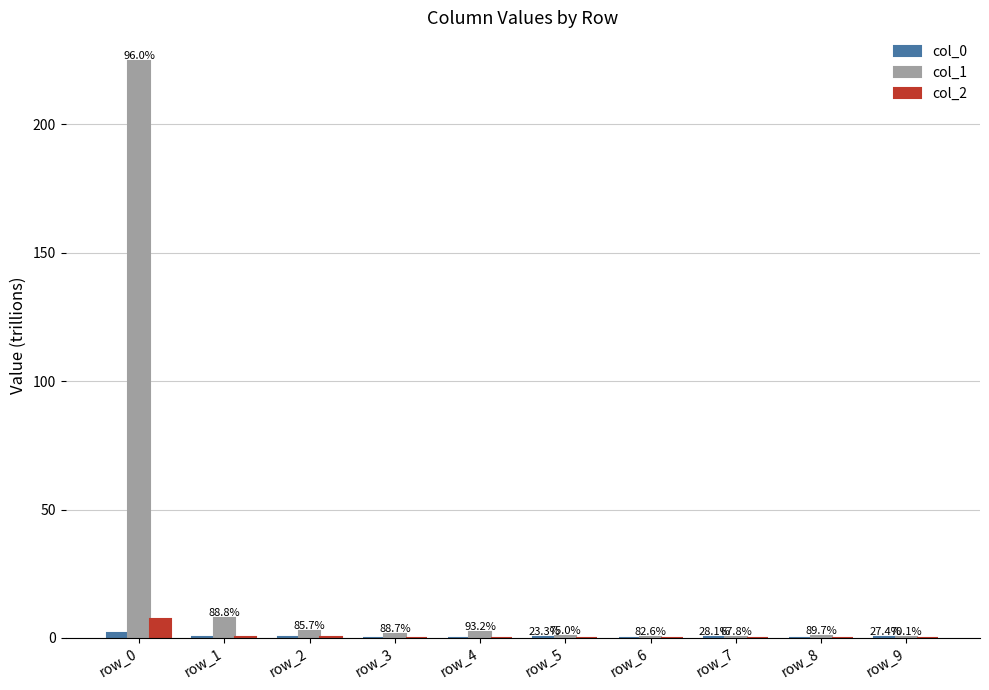

What is the maximum value shown in the chart?

224.6